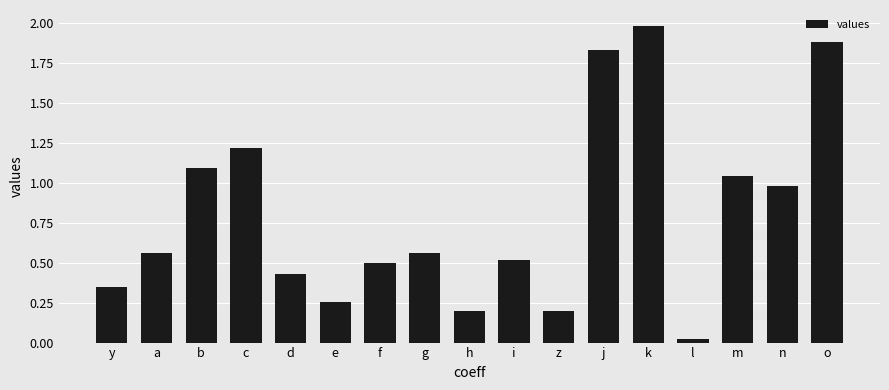

The chart shows a value of 0.5 at f. True or false?

True